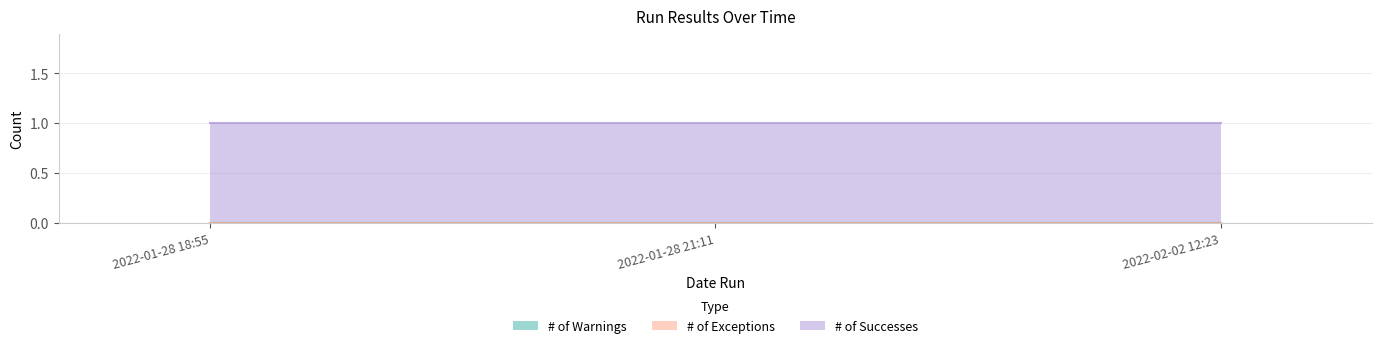

How many lines are shown in the chart?

3